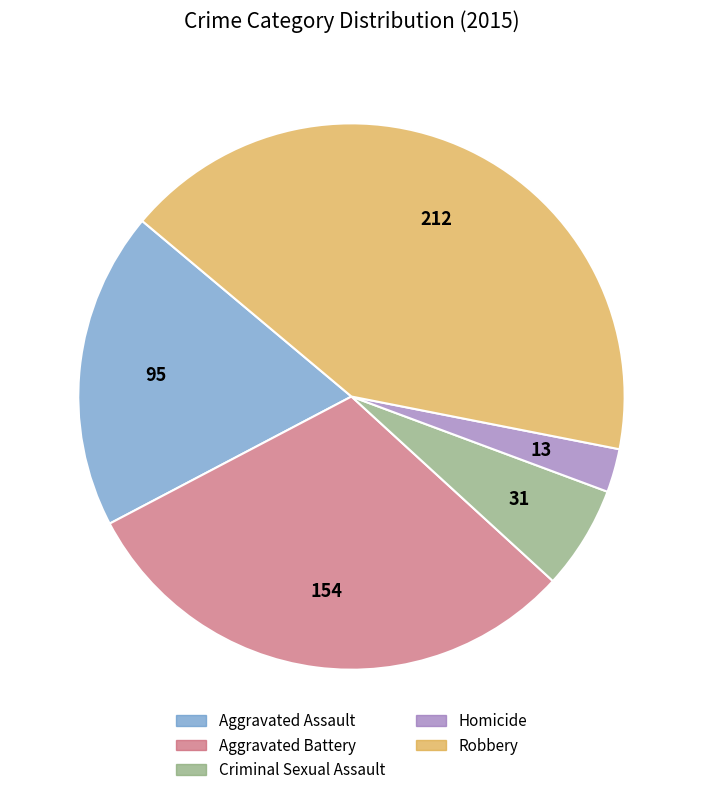

Which has a higher value, Homicide or Robbery?

Robbery